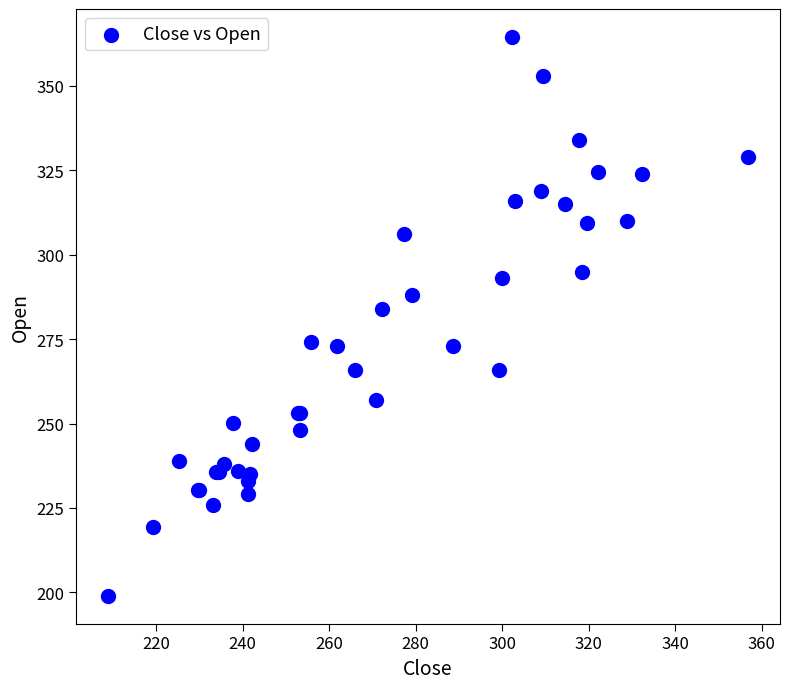

What Y value in the scatter plot is closest to 281?

284.0